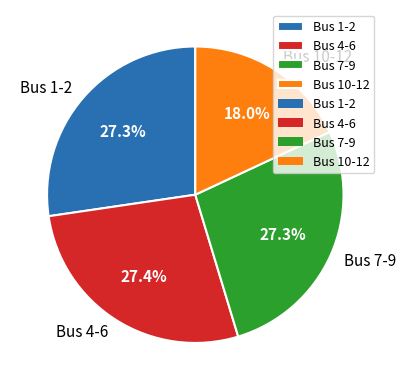

What is the smallest slice in the pie chart?

Bus 10-12